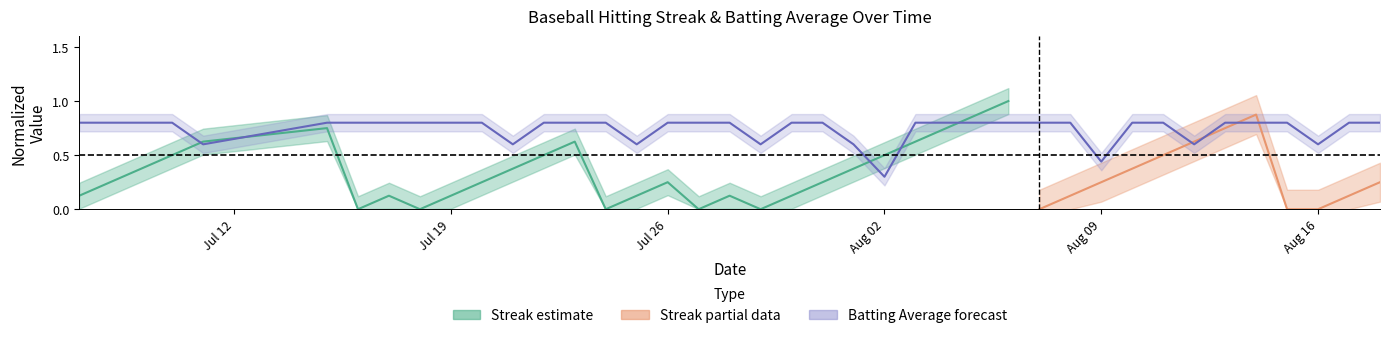

Between 2010-08-04 and 2010-08-13, which is larger?

2010-08-04